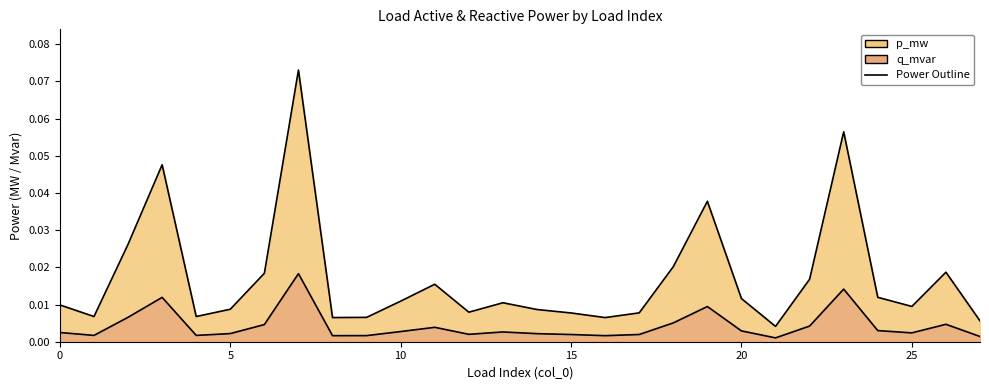

At which category is the sum across all series the highest?

7